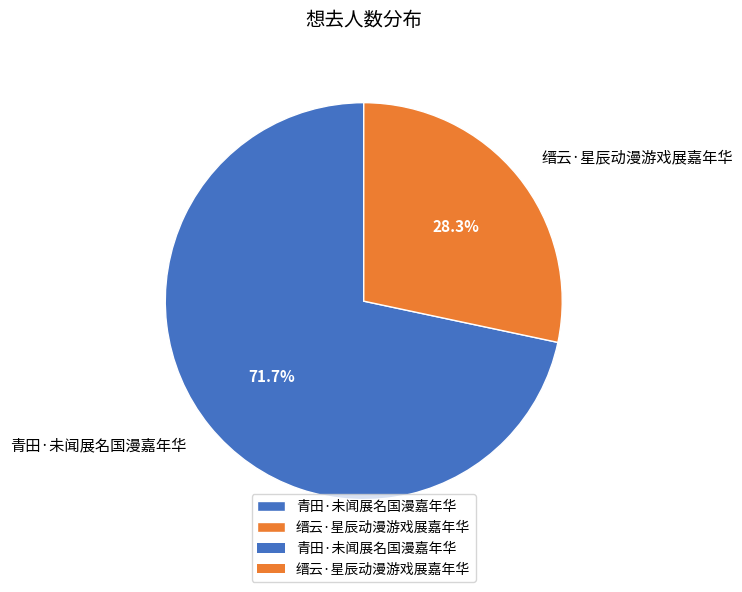

Which category accounts for the majority?

青田·未闻展名国漫嘉年华